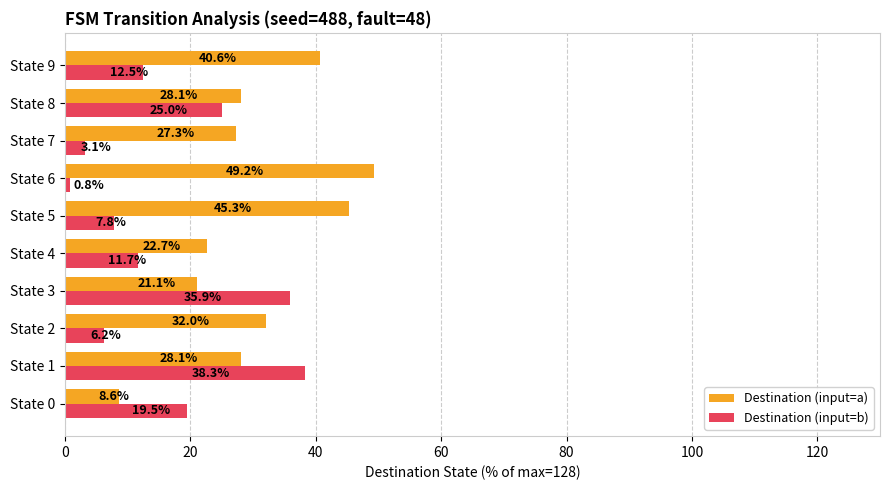

Rank the series by their maximum value, from lowest to highest.

Destination (input=b), Destination (input=a)